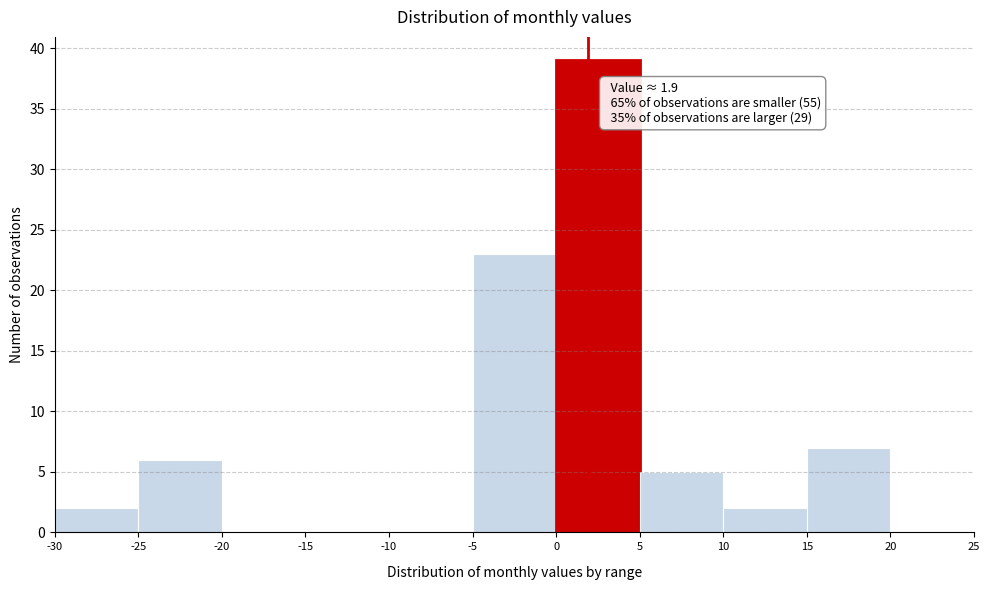

Which range on the x-axis has the tallest bar?

0 to 5